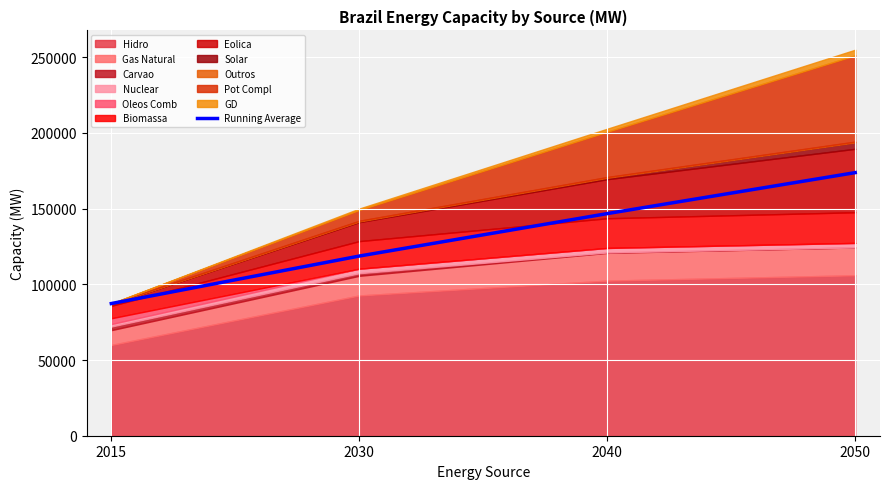

Which has a higher value, 2050 or 2040?

2050